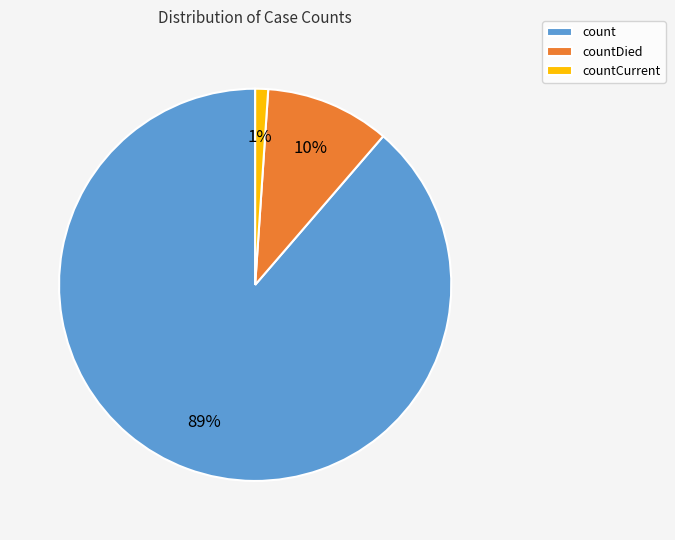

To the nearest percent, what is the average slice percentage?

33%